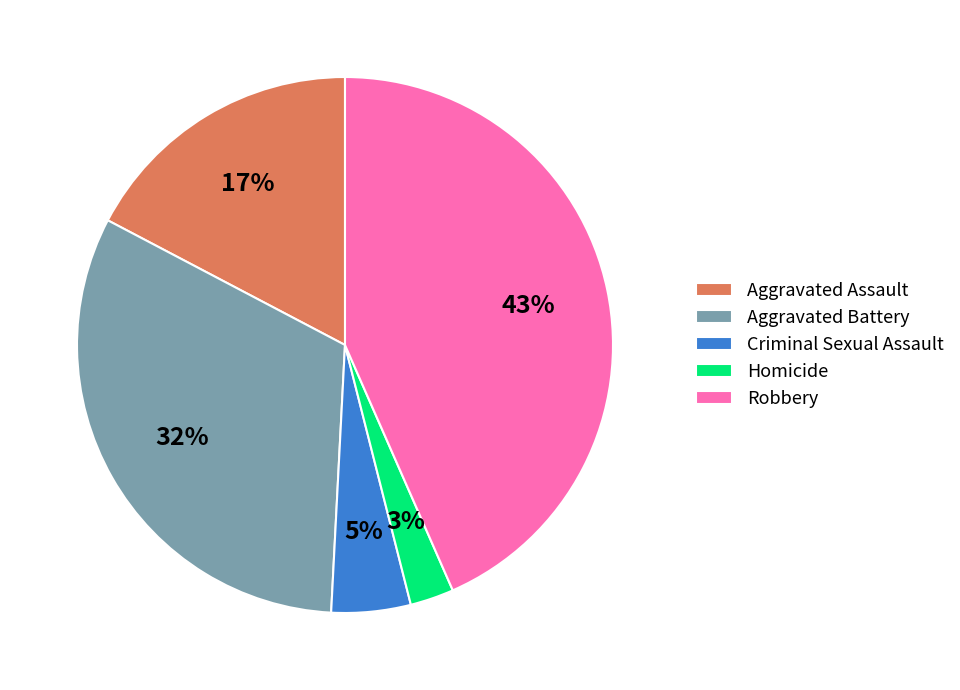

Does any single category account for the majority?

No